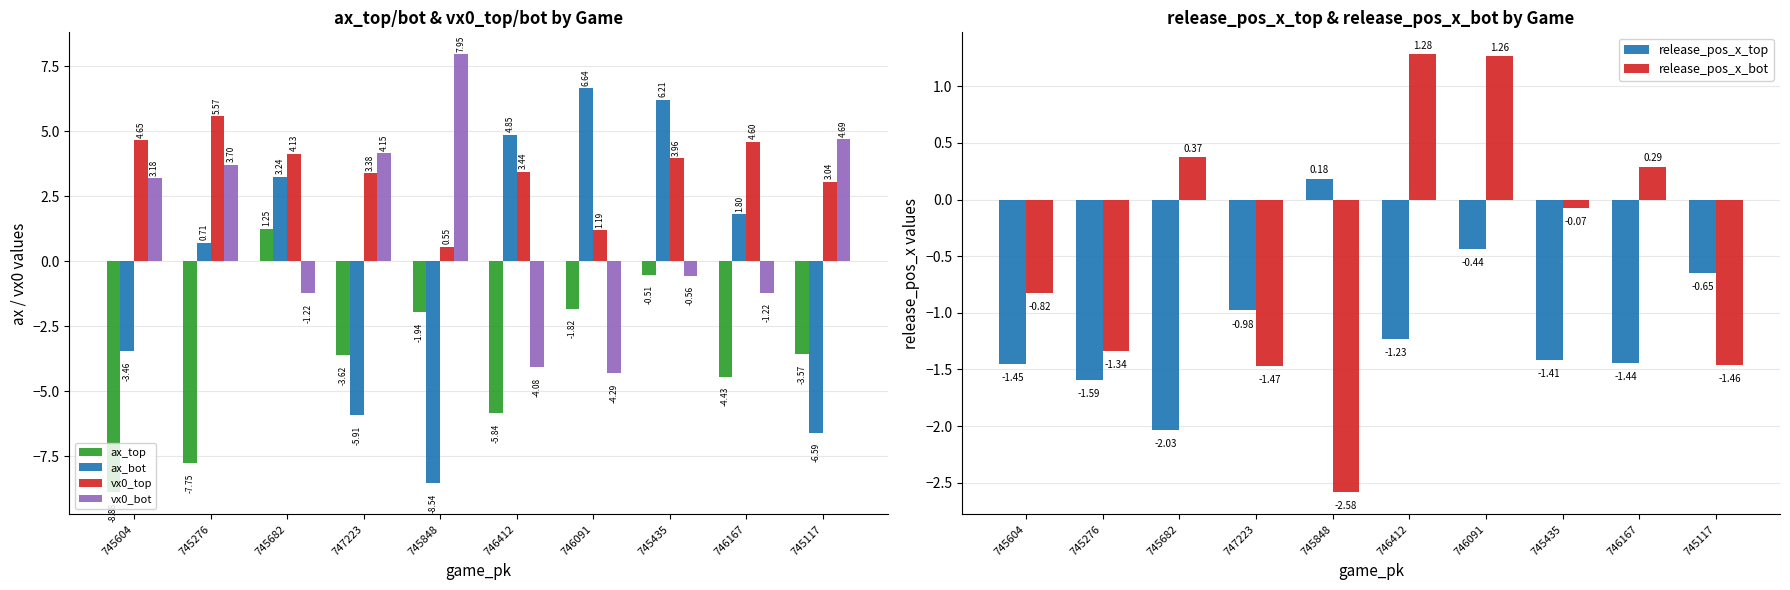

What is the difference between the second highest and second lowest values in the vx0_bot series?

8.8